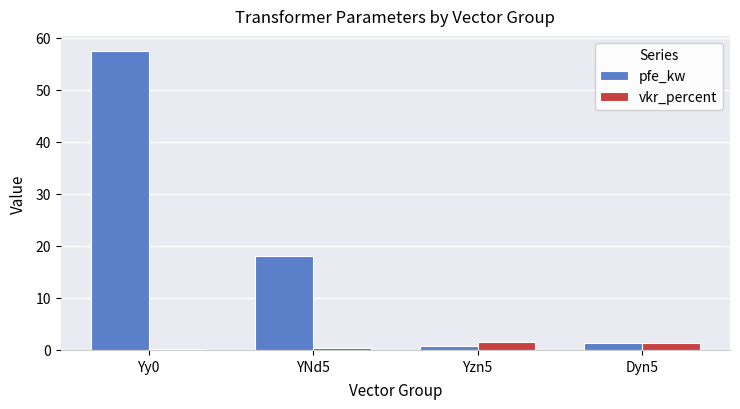

List the series in order of their peak value, highest first.

pfe_kw, vkr_percent